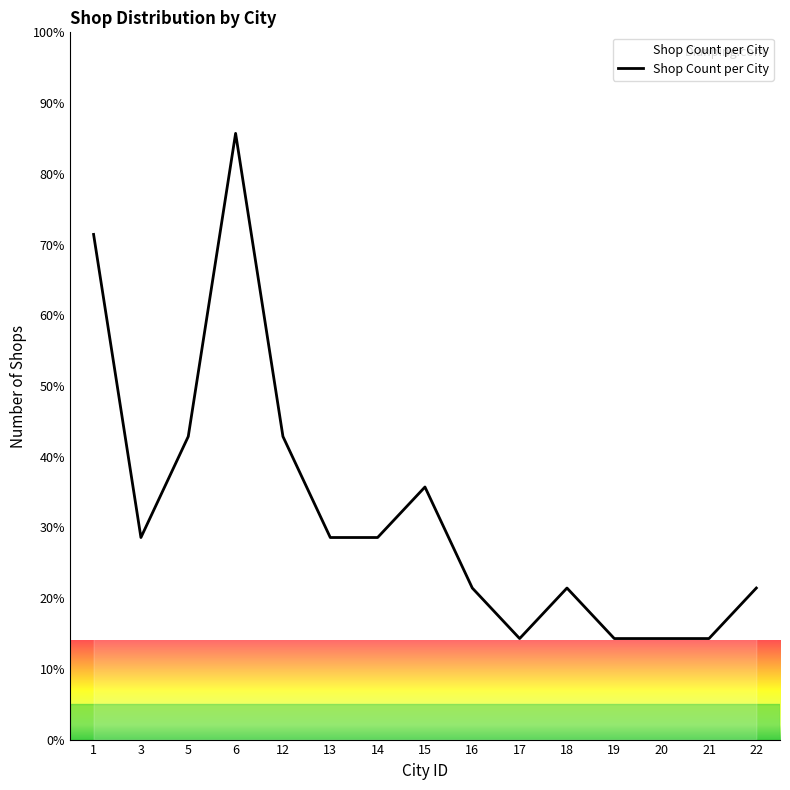

At which category does the data reach its first local peak?

6